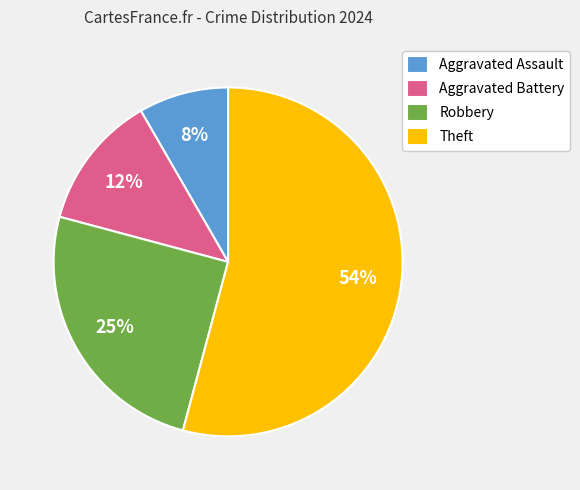

Is it true that Theft is 49% of the pie?

False